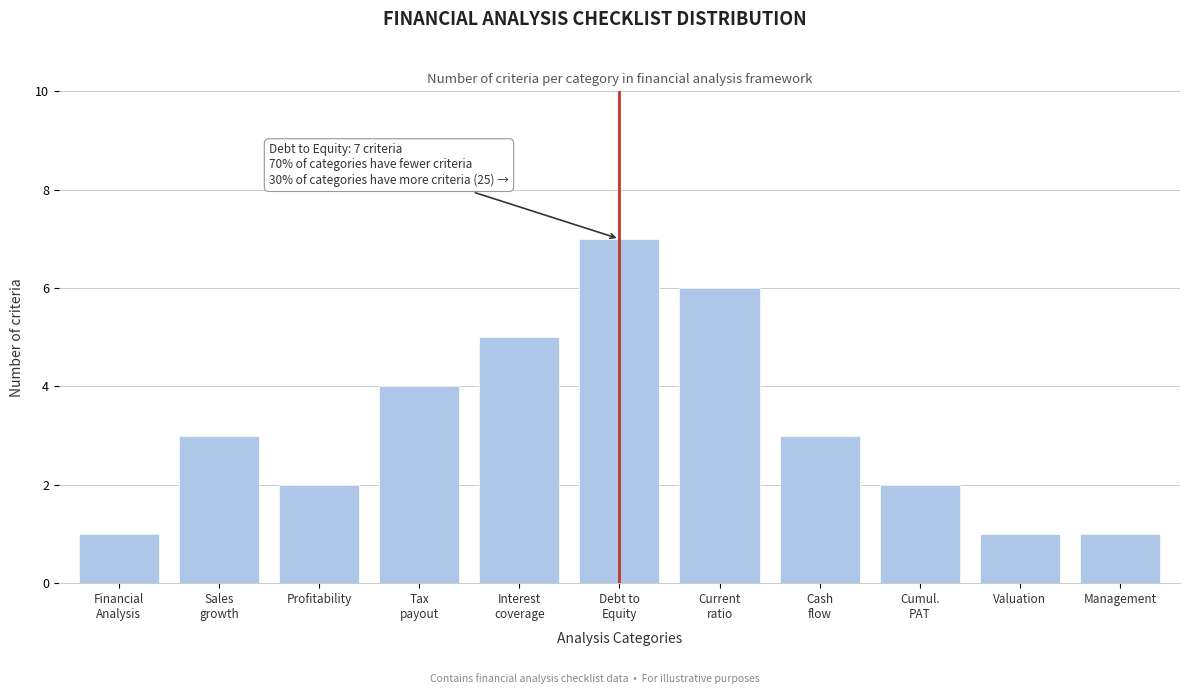

Reading left to right, transcribe all the data shown in this chart.

1	3	2	4	5	7	6	3	2	1	1